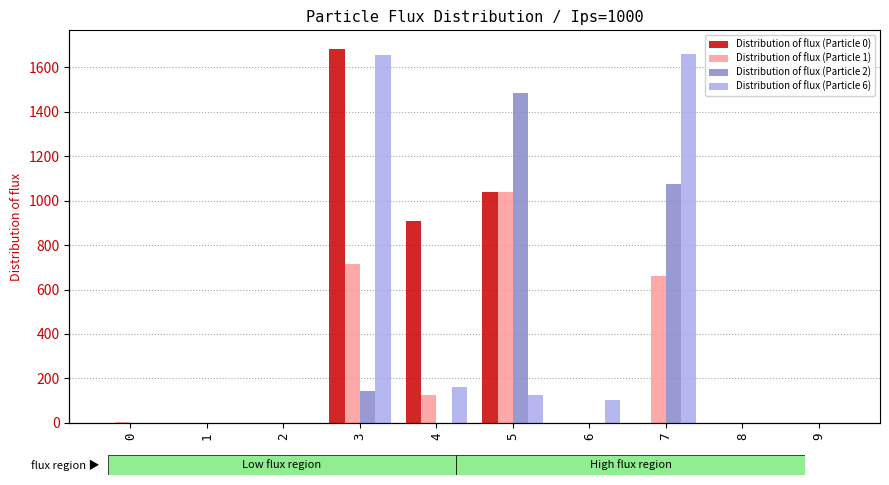

The Distribution of flux (Particle 0) series shows 803 at 0. True or false?

False